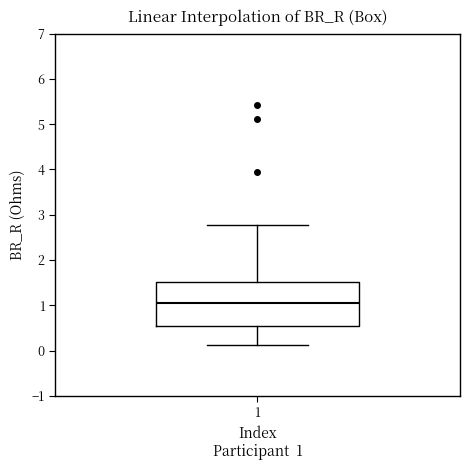

Where does the upper whisker of the box at x = 1 end on the y-axis? The values are not printed on the chart, so give them approximately, as read against the axis.

2.8